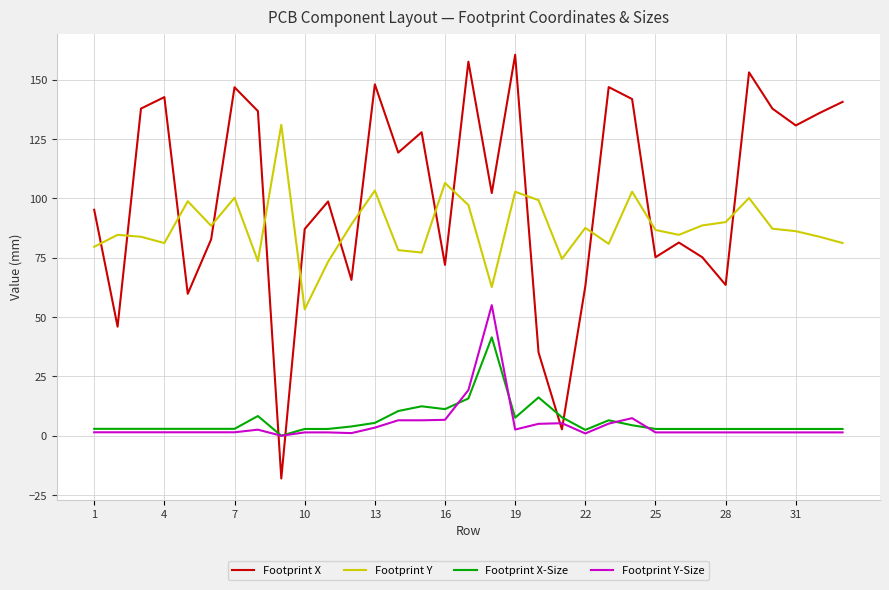

True or false: Footprint Y and Footprint X-Size cross at least once.

False